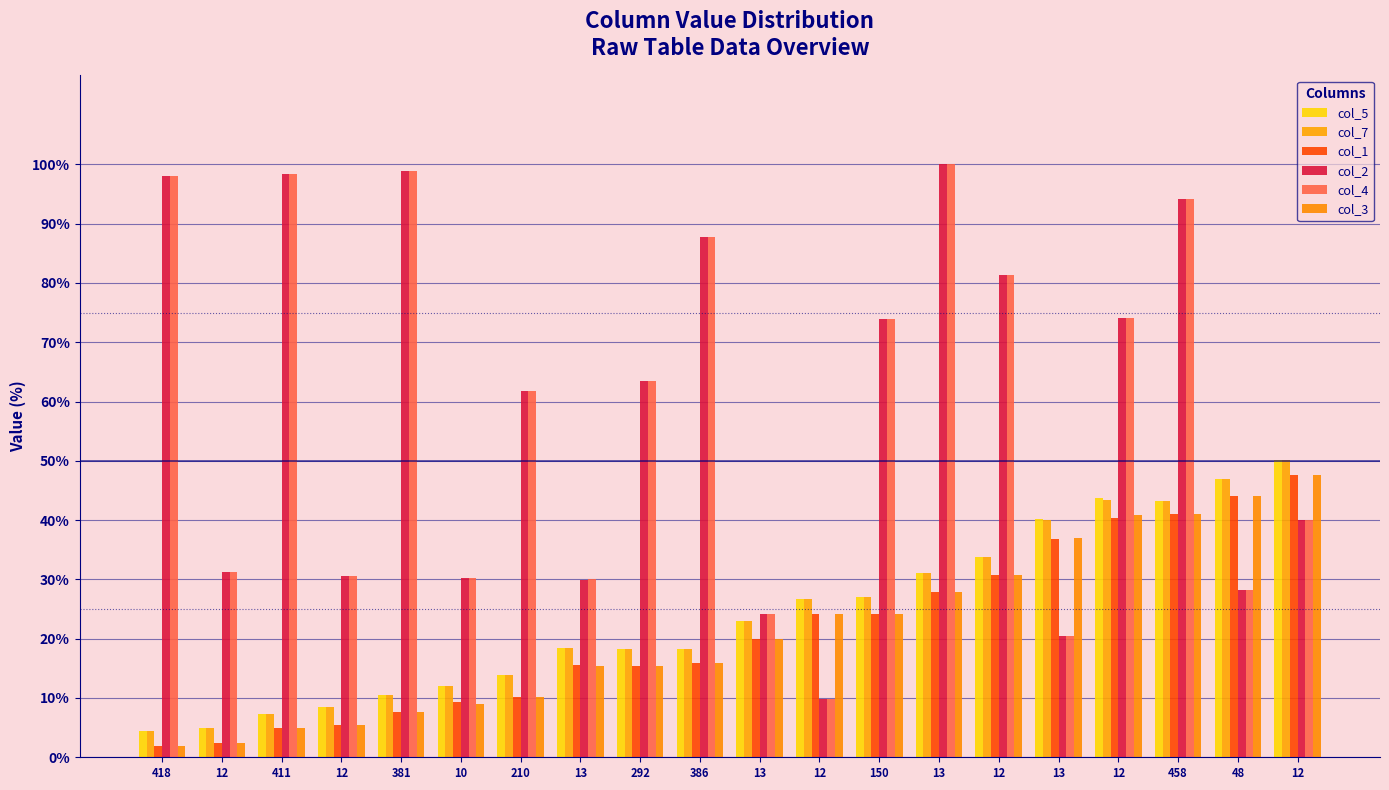

At which category is the sum across all series the highest?

458